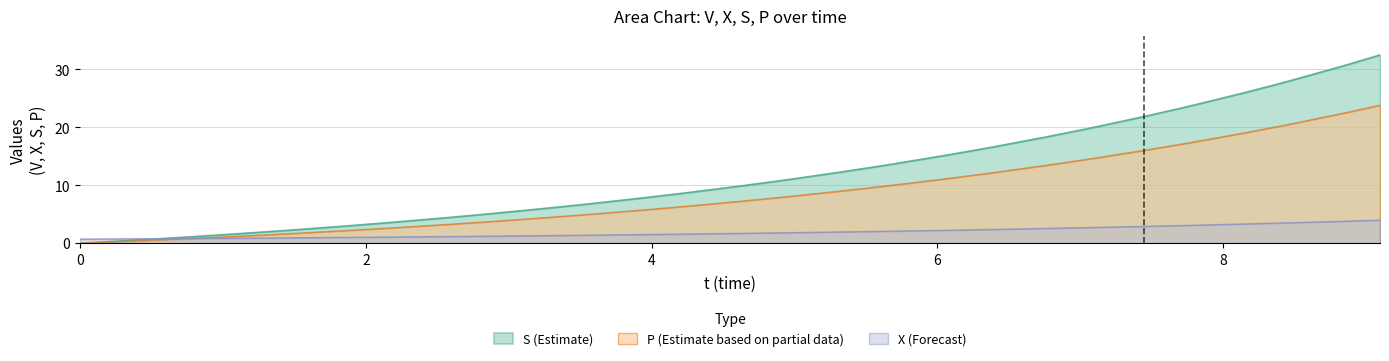

Which series has the largest range (max minus min)?

S (Estimate)